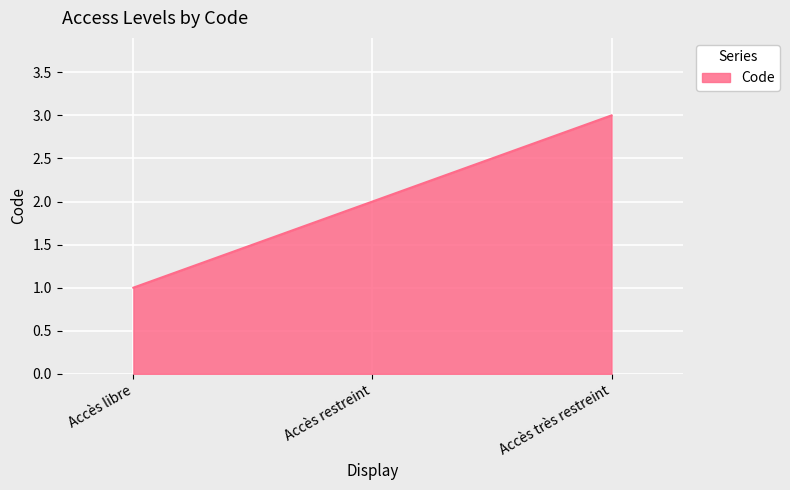

Which label corresponds to the smallest value in the chart?

Accès libre